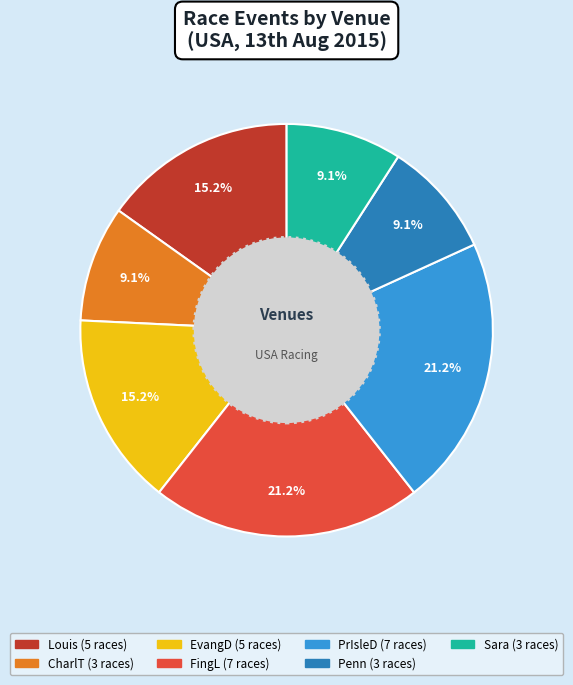

Does any single category account for the majority?

No